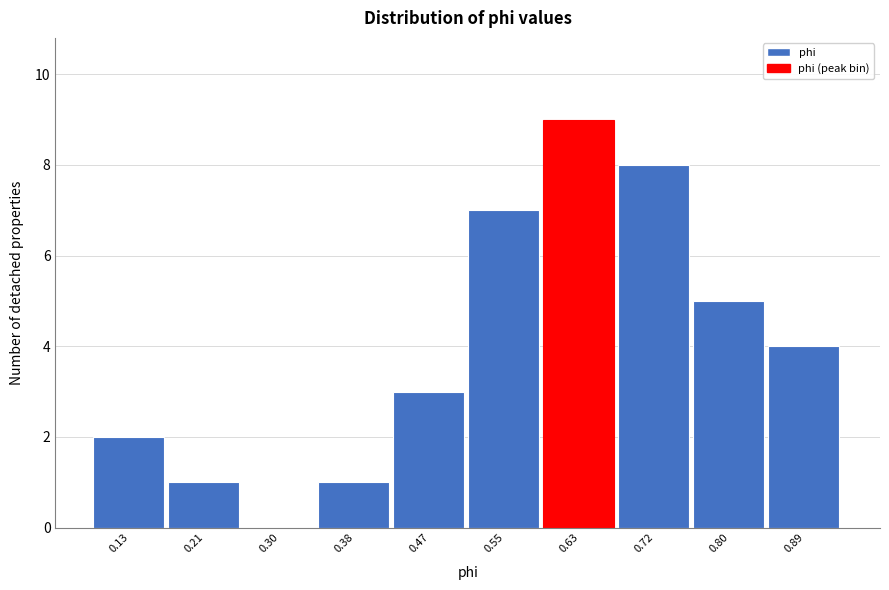

Reading left to right, list all the values displayed in this chart.

0.13=2	0.21=1	0.30=0	0.38=1	0.47=3	0.55=7	0.63=9	0.72=8	0.80=5	0.89=4